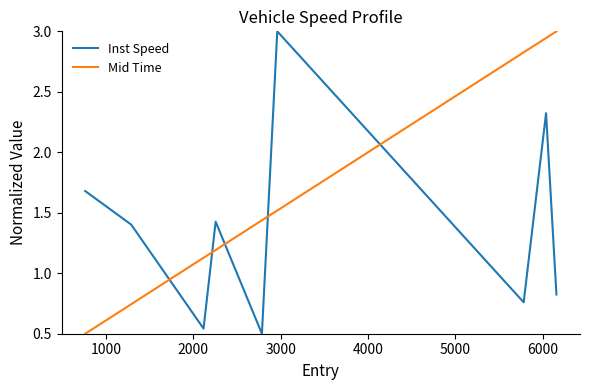

True or false: Mid Time has more than 1 interior local peaks.

False